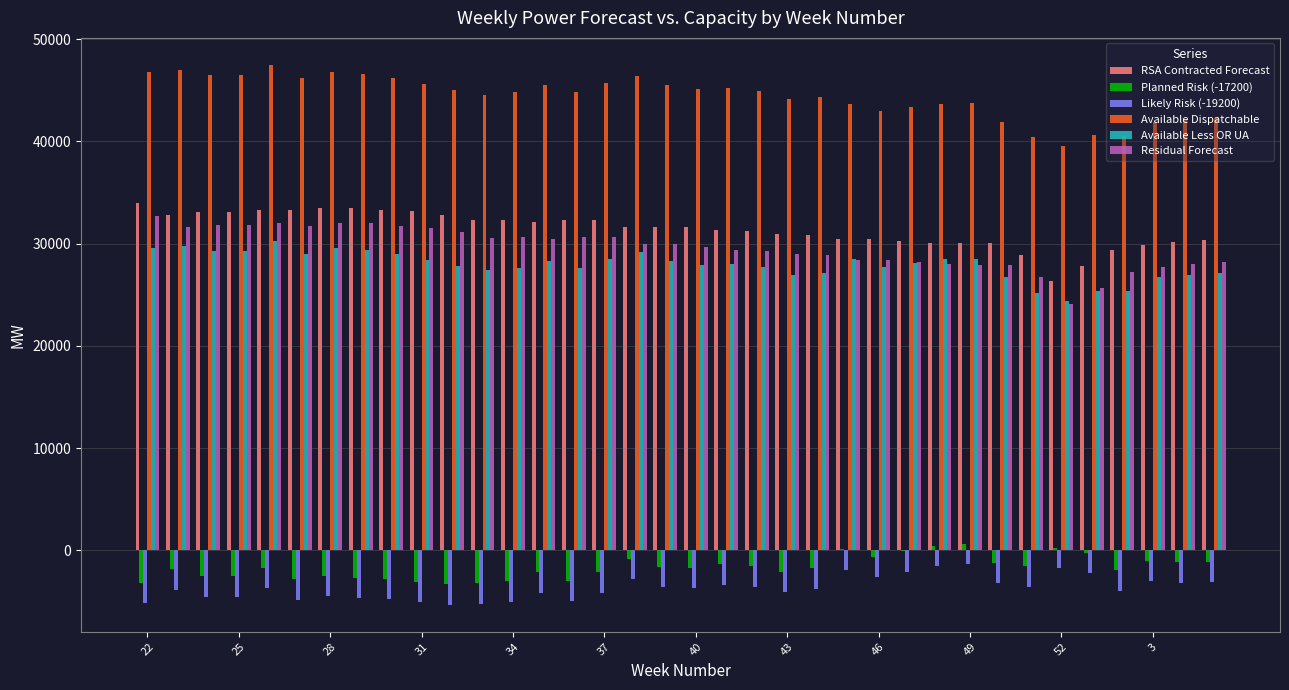

What is the sum of all Planned Risk (-17200) values?

-60621